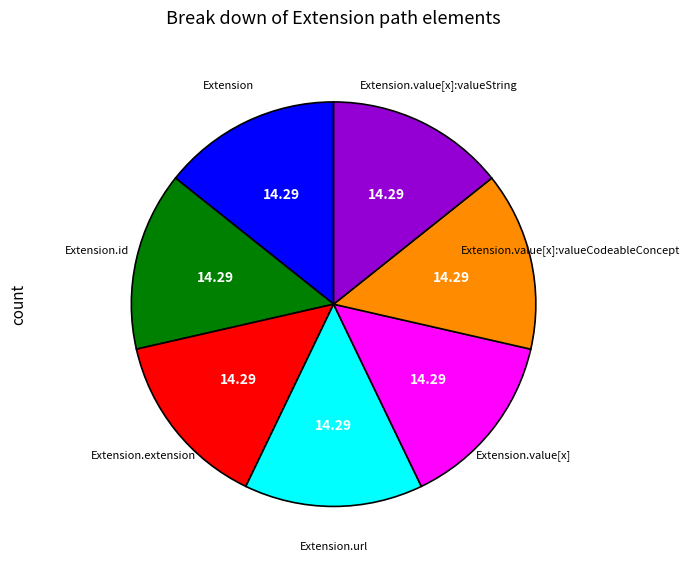

Does any single category account for the majority?

No